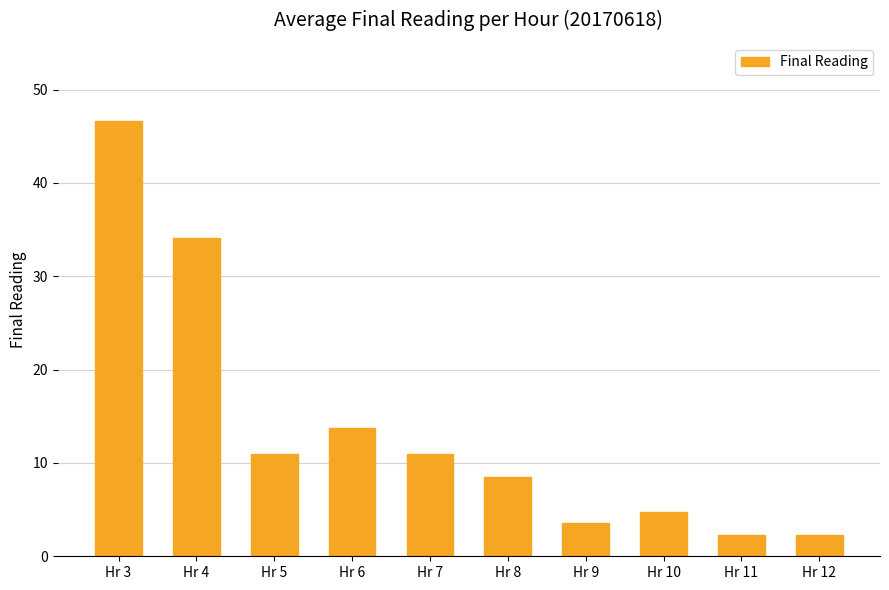

At which label does the data first exceed 10?

Hr 3